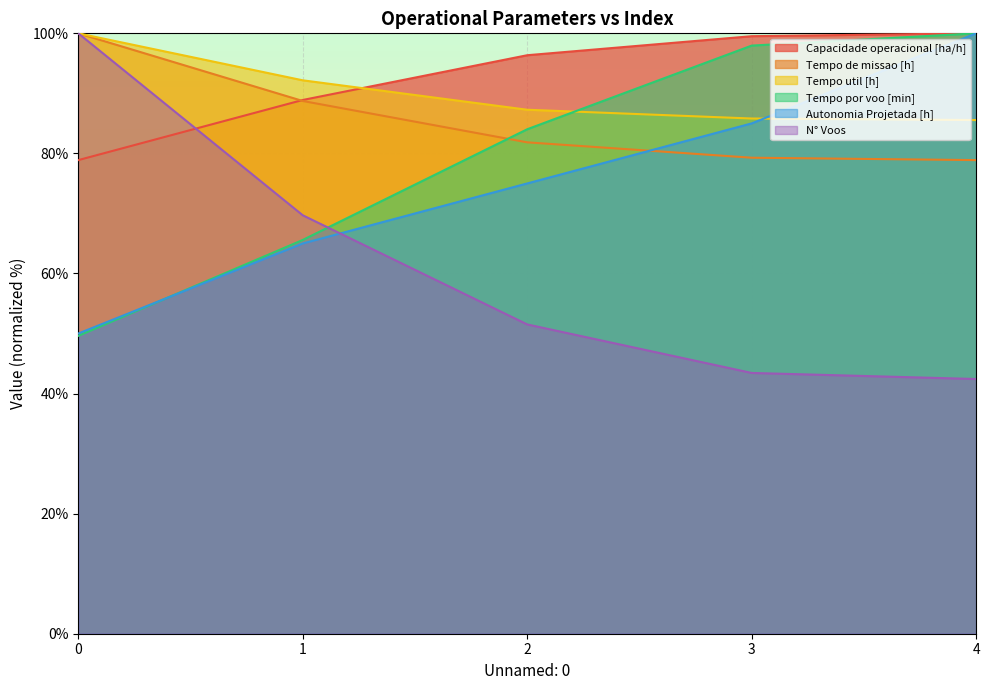

Does the chart have visible grid lines?

Yes